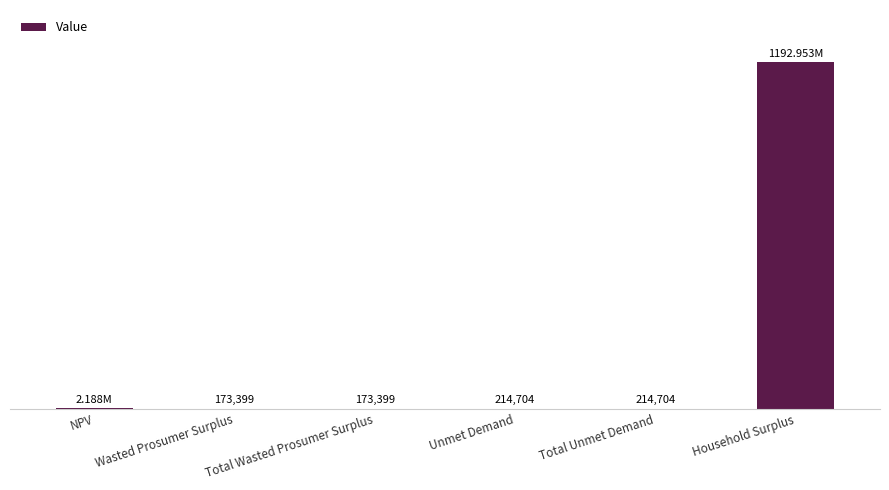

What is the difference between the maximum and second lowest values?

1192779449.2